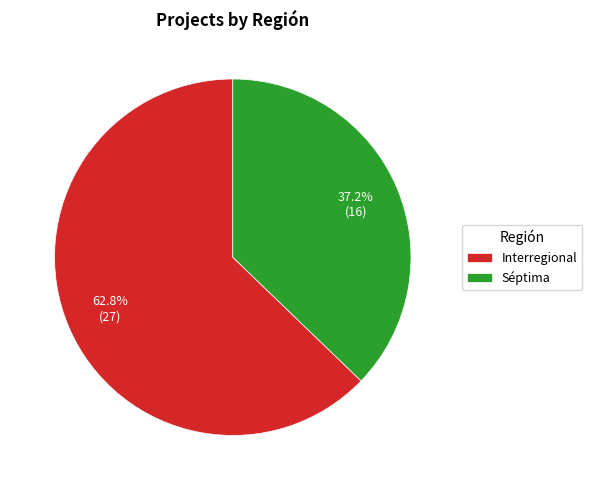

Which category has the biggest portion of the pie?

Interregional